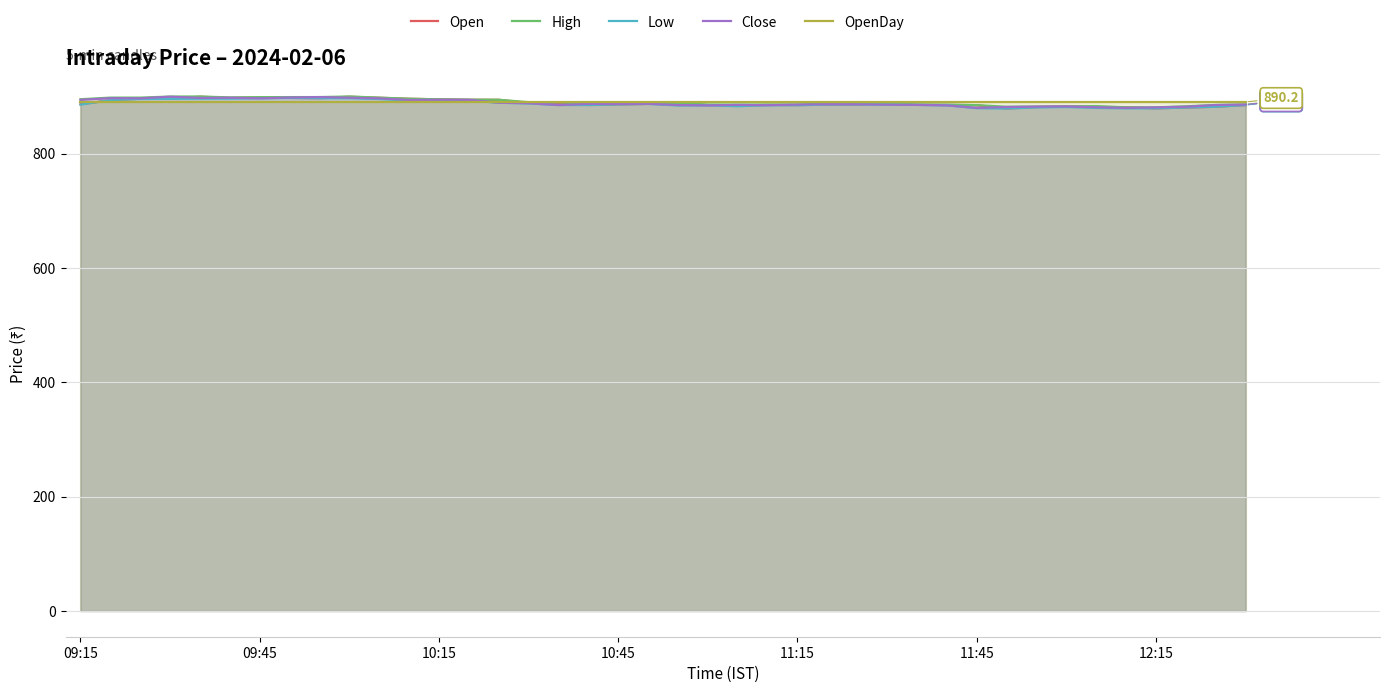

How many distinct data groups are displayed?

5